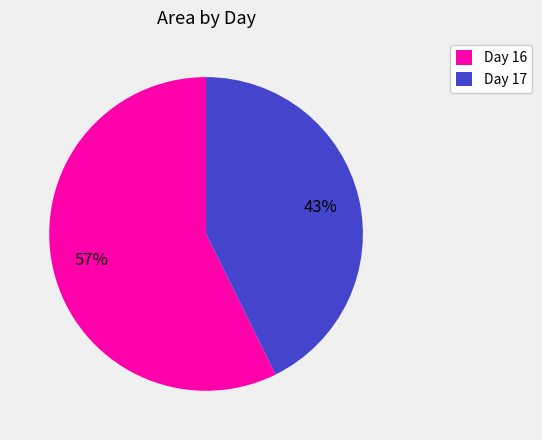

Rank the categories by value from highest to lowest.

Day 16, Day 17